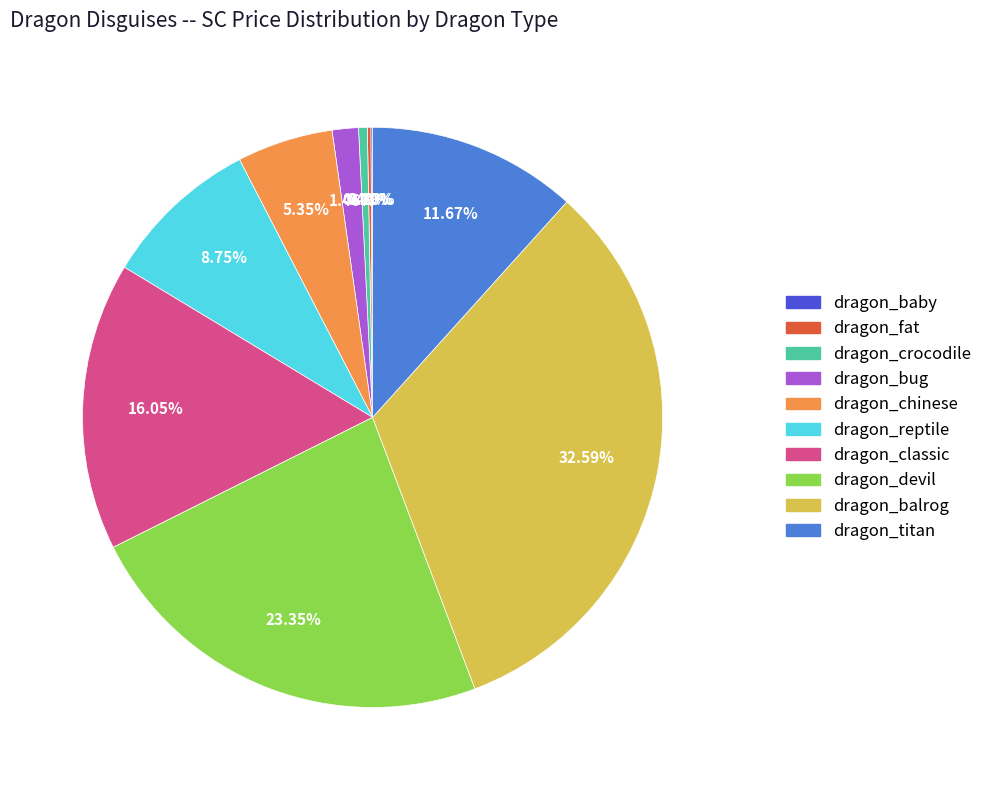

To the nearest percent, what is the average slice percentage?

10%